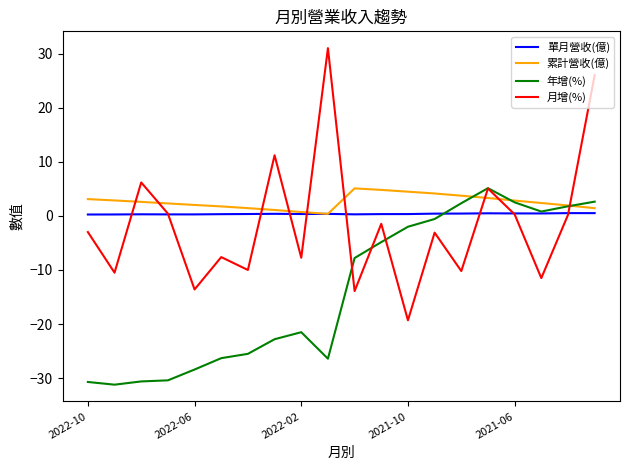

Which series has the widest spread of values?

月增(%)